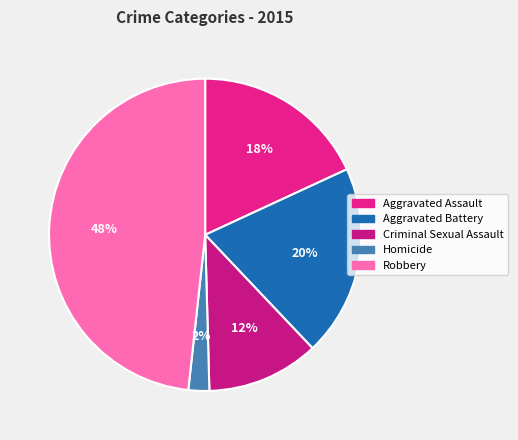

Count the number of slices in the pie.

5